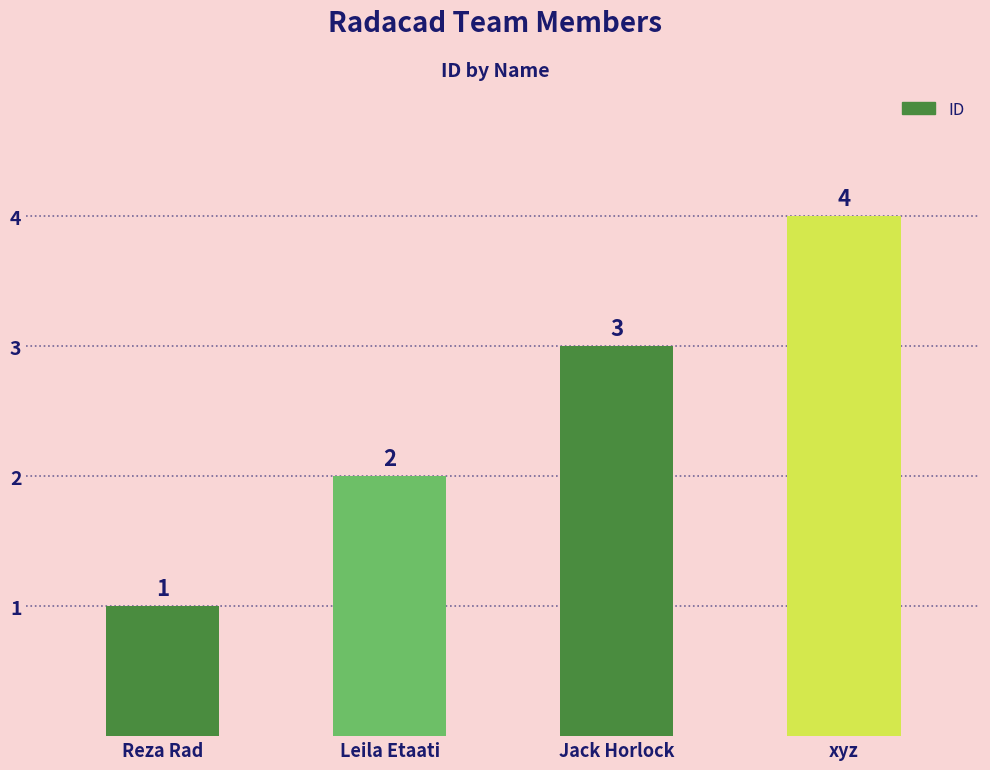

What is the sum of all values?

10